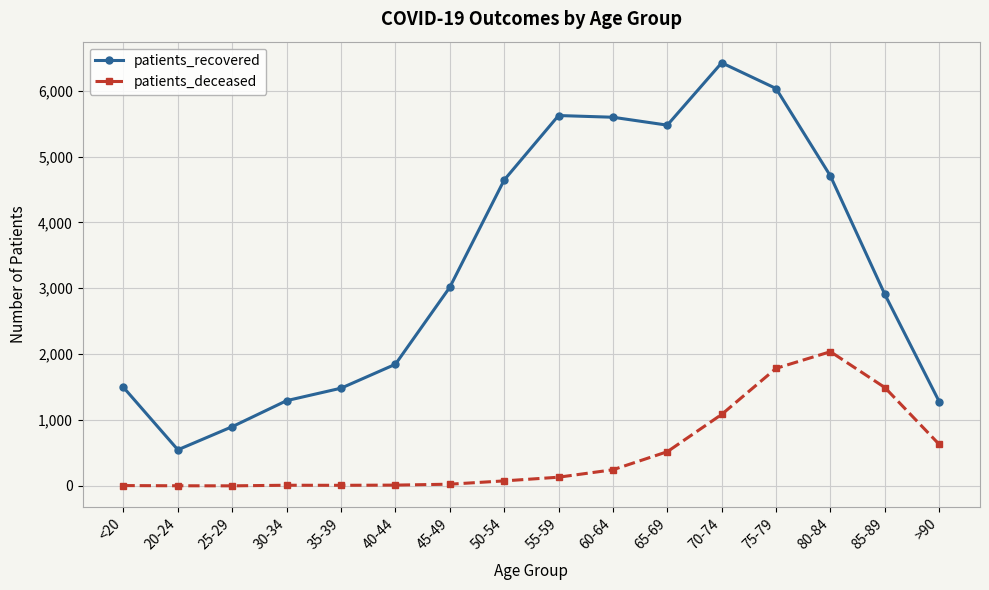

True or false: patients_deceased has more than 0 points higher than both neighbors.

True